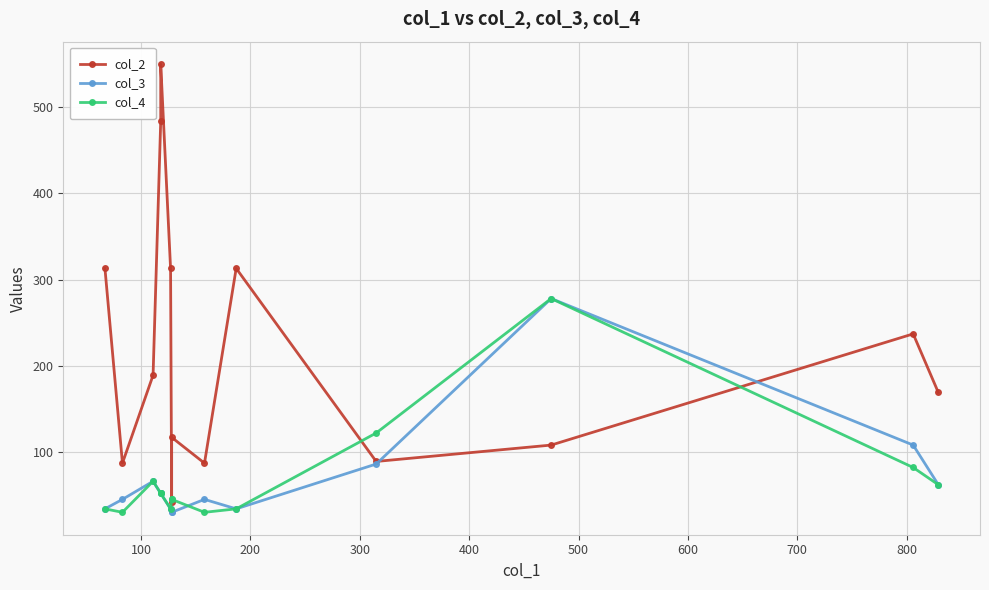

What are all the series names shown in the legend?

col_2, col_3, col_4